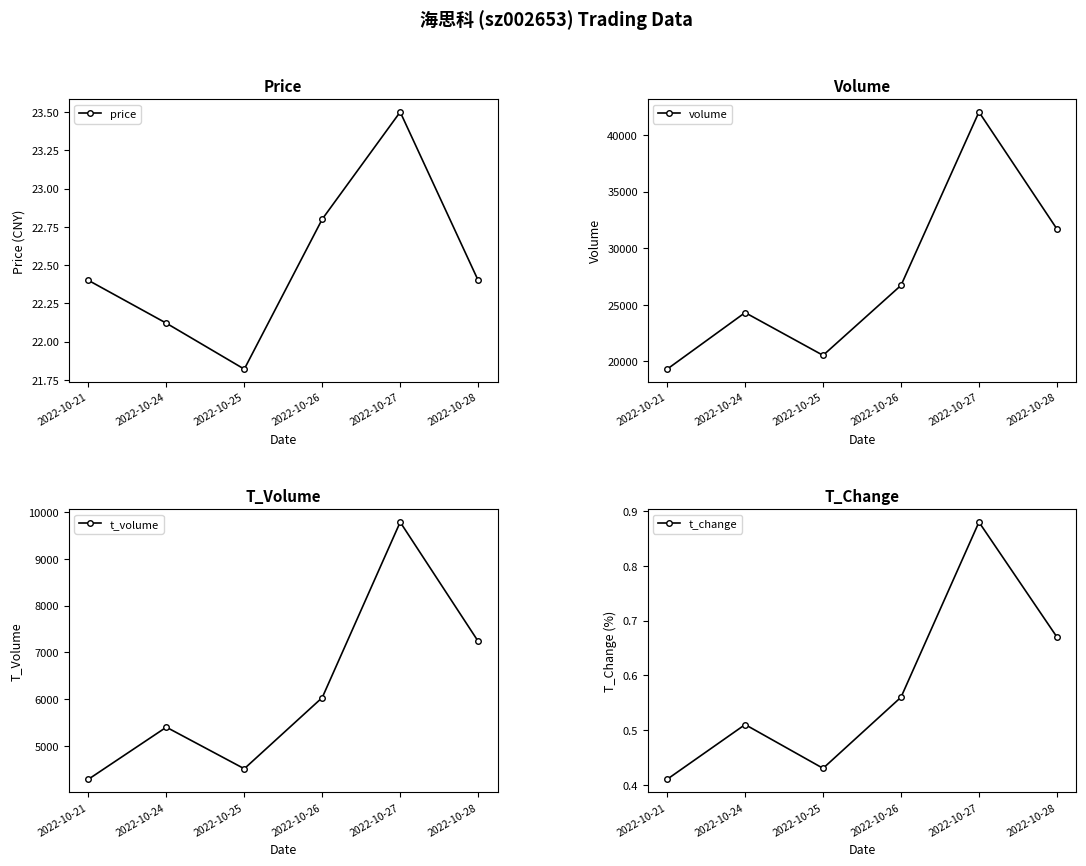

Which series changed the most between 2022-10-21 and 2022-10-25?

volume